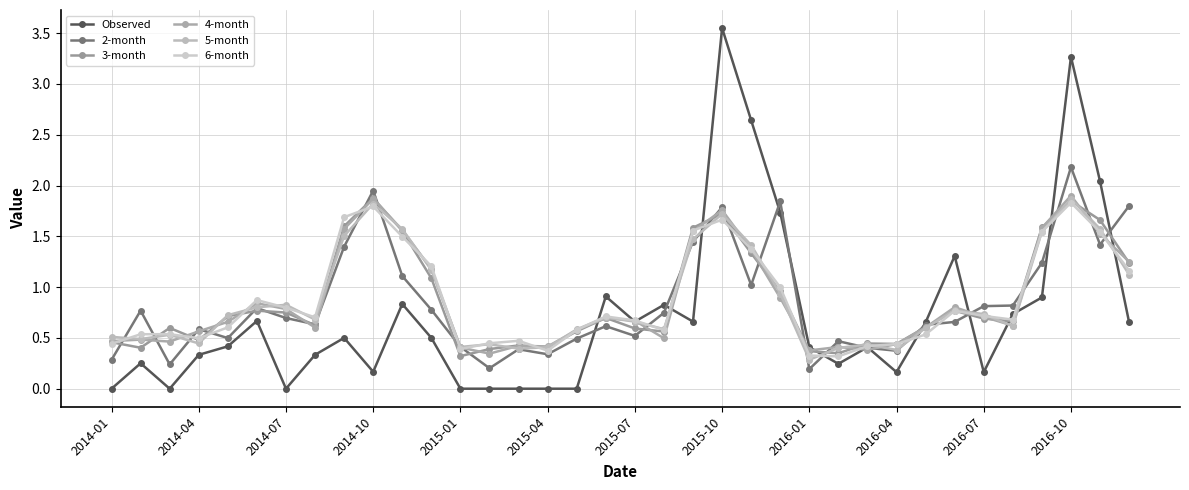

What are all the series names shown in the legend?

Observed, 2-month, 3-month, 4-month, 5-month, 6-month